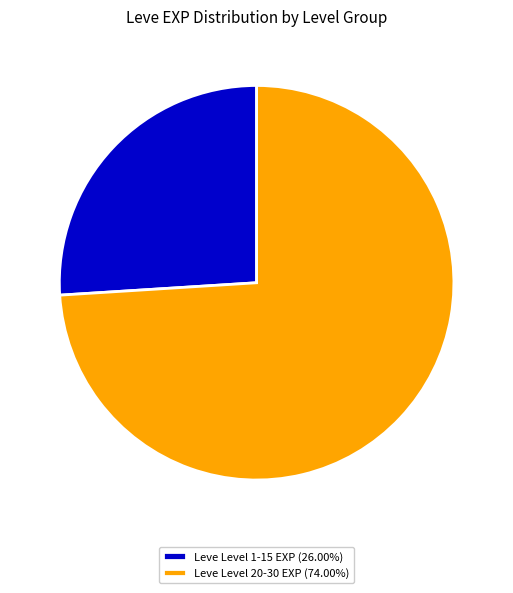

Is there a majority slice in this chart?

Yes